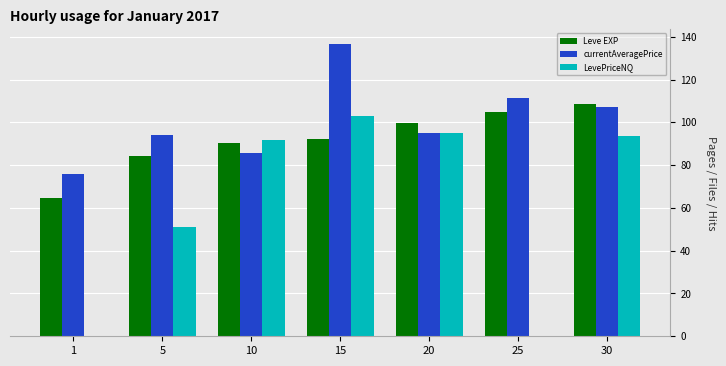

The value of Leve EXP at 20 is 99.8. True or false?

True